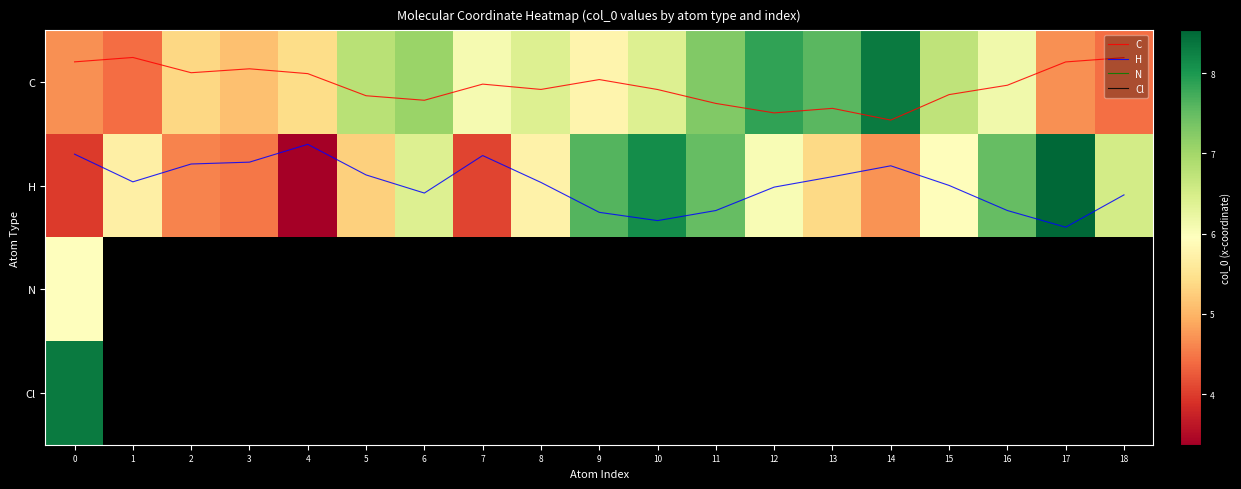

Count the number of categories in the chart.

19